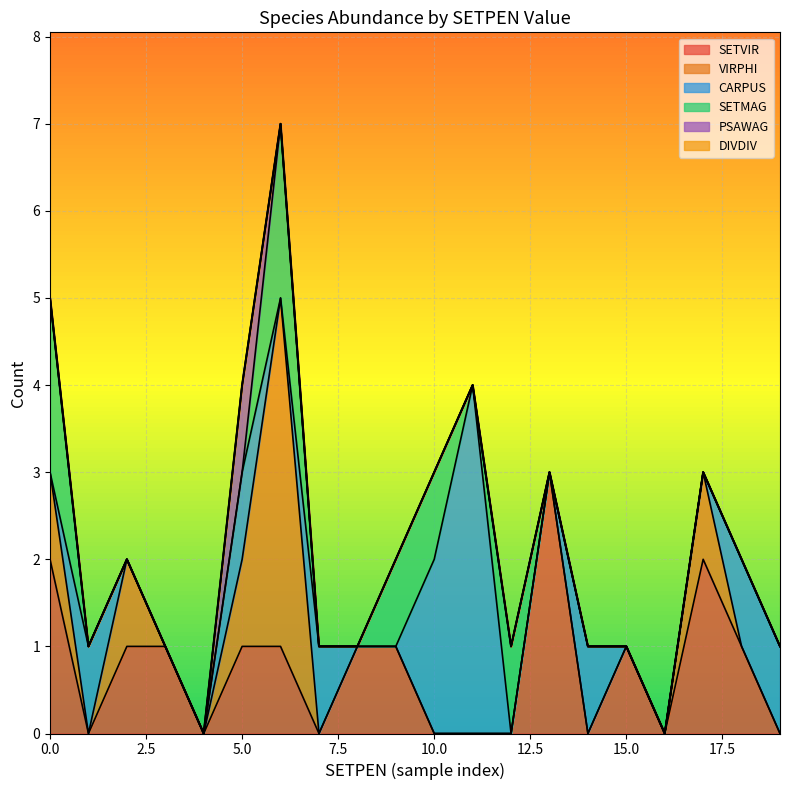

Between 0 and 1, which series saw the biggest shift?

SETVIR